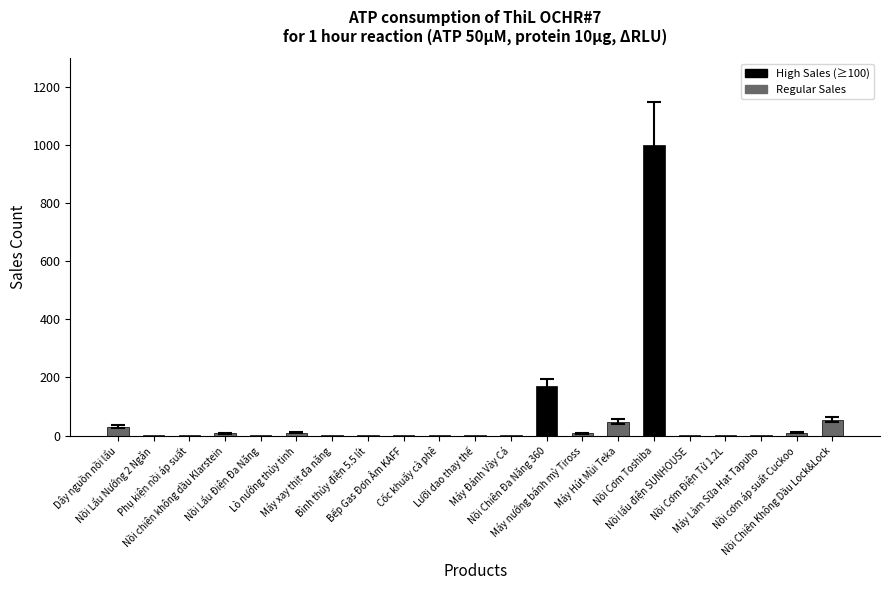

What is the change in value from Lò nướng thủy tinh to Bình thủy điện 5.5 lít?

-9